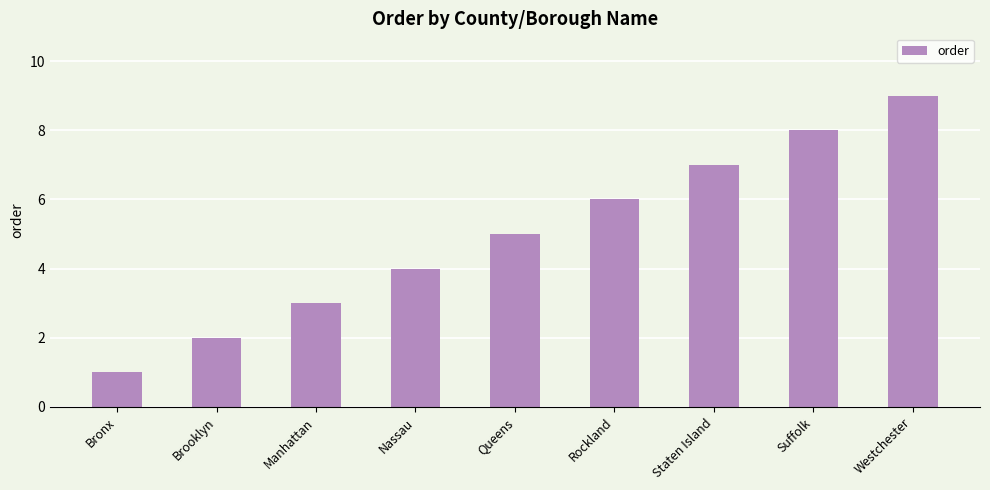

What position from the left is Rockland?

6